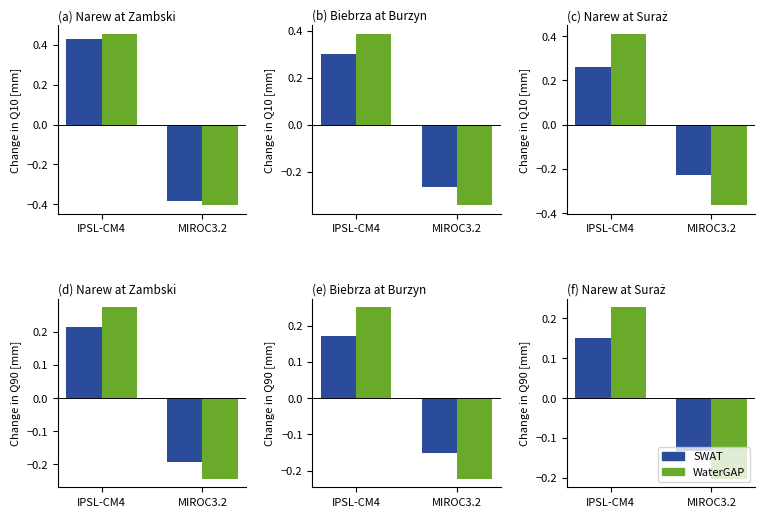

Which series has the largest range (max minus min)?

WaterGAP